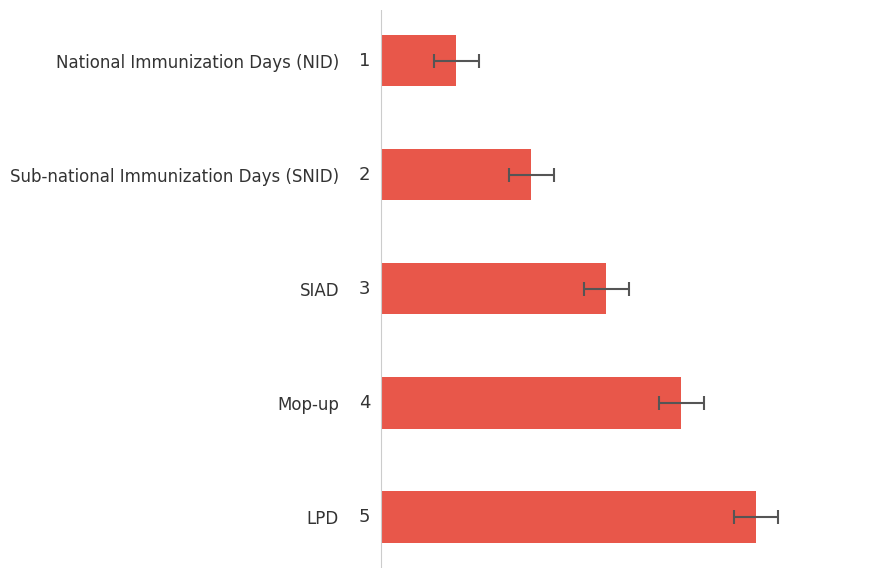

True or false: the data shows 6 at Mop-up.

False